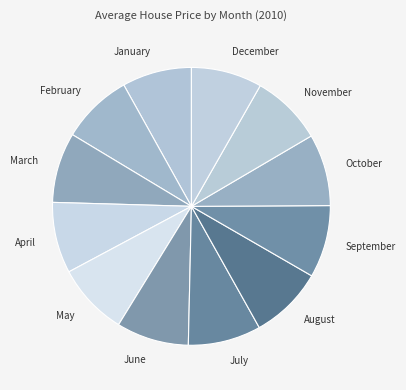

True or false: August accounts for 14% of the total.

False